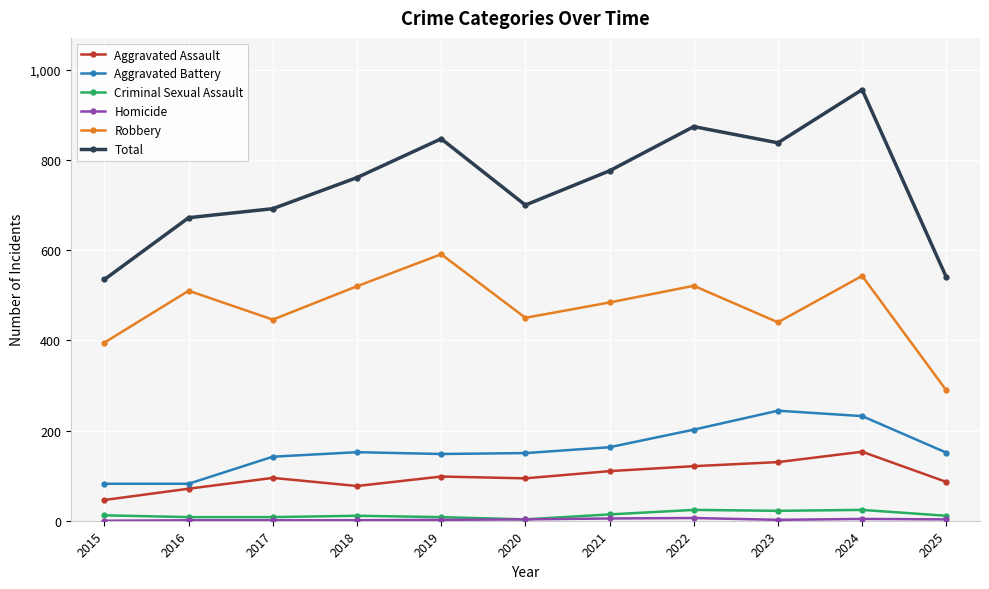

At how many categories does at least one series exceed 461?

11